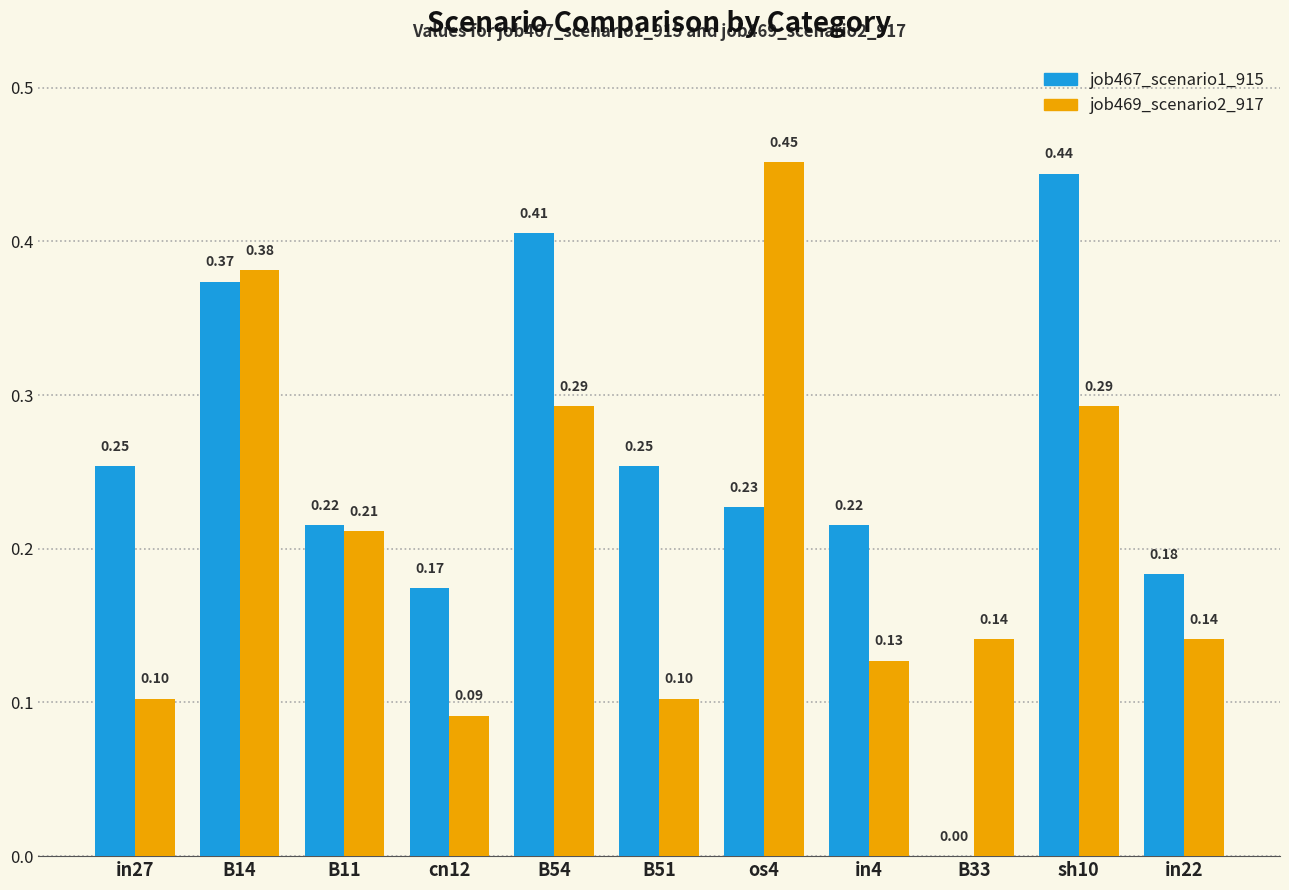

Between cn12 and os4, which series saw the biggest shift?

job469_scenario2_917